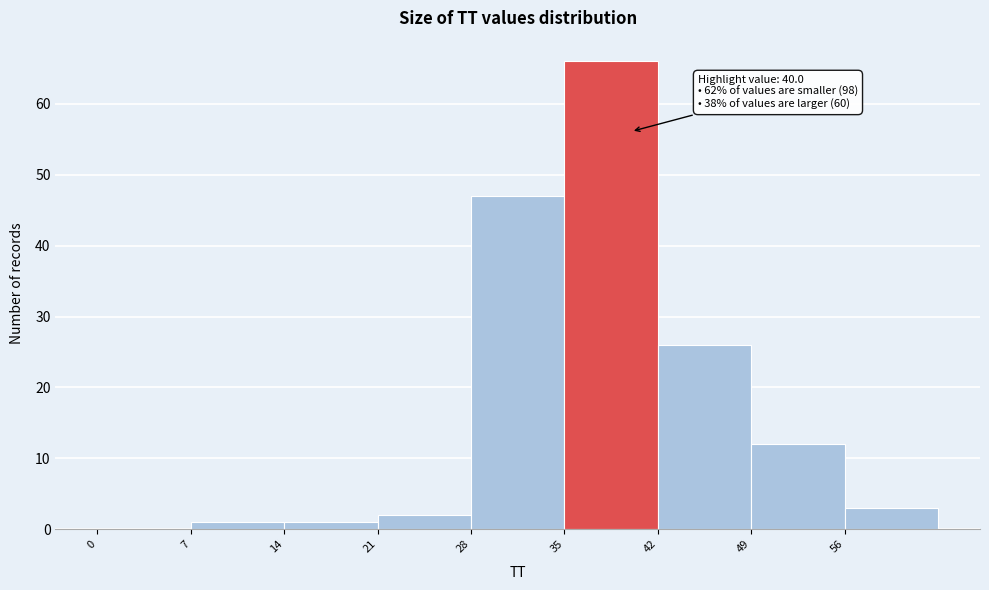

Over which range of the x-axis is the bar tallest?

35 to 42